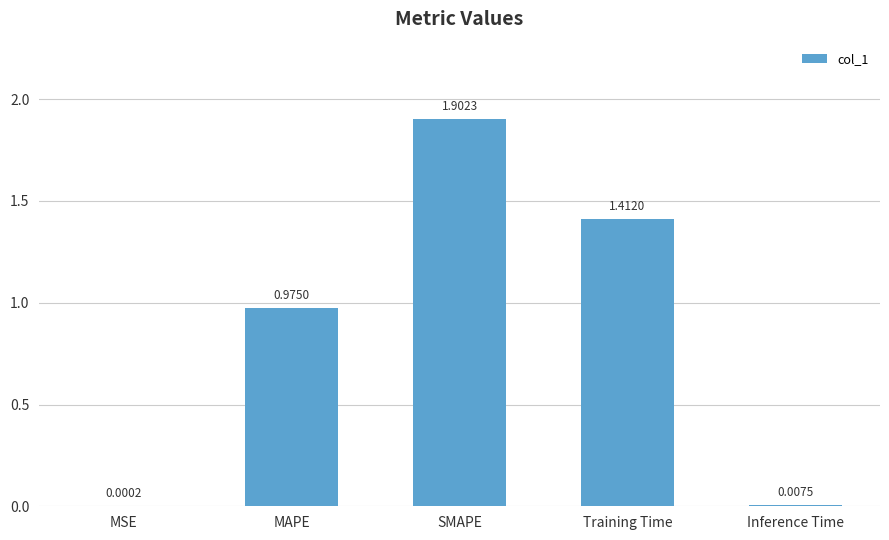

Are the bars horizontal?

No